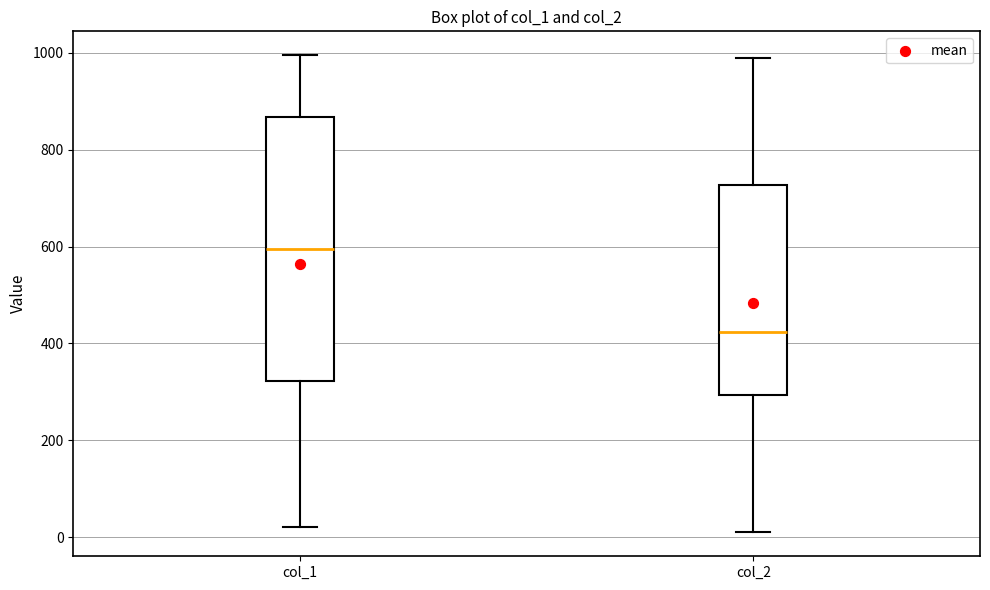

Which box has the highest median line?

col_1